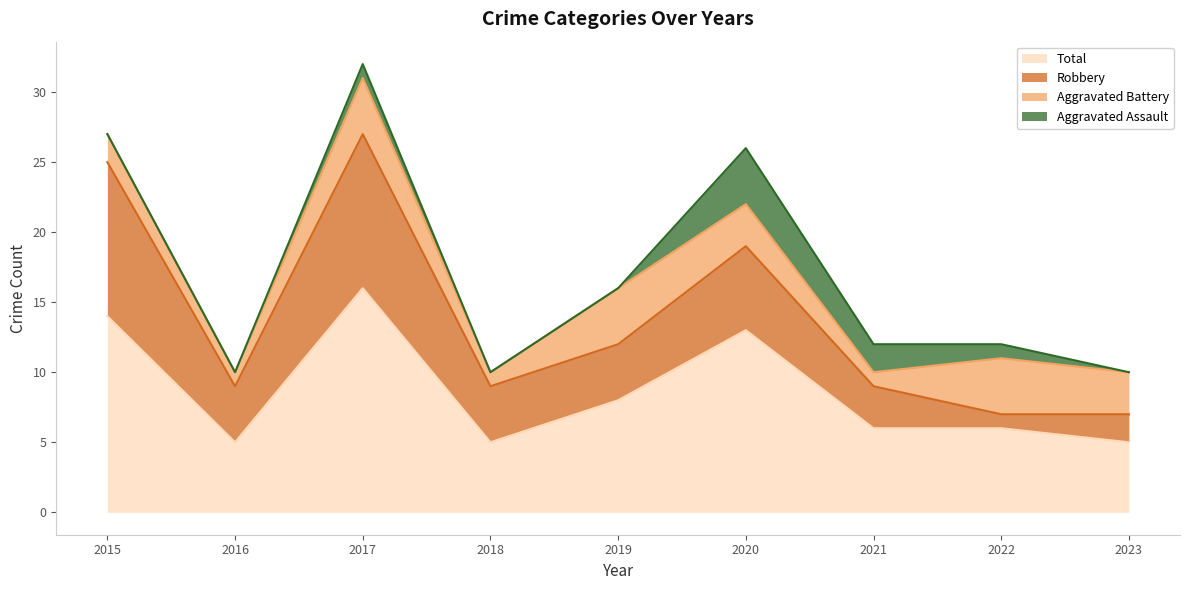

Which series ends up on top after the final intersection of Aggravated Battery and Robbery?

Aggravated Battery